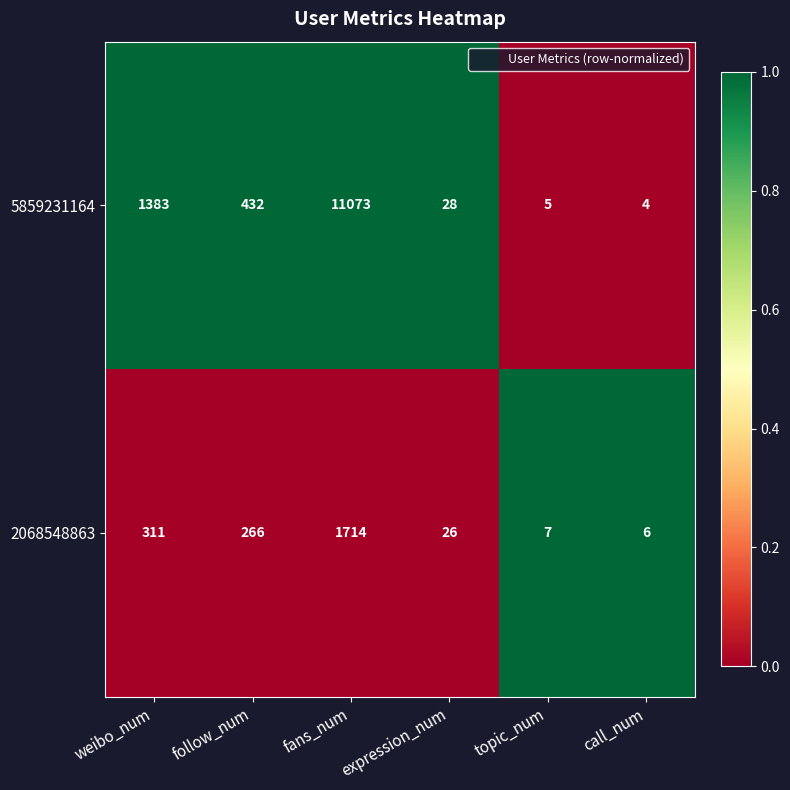

Count the number of categories in the chart.

6